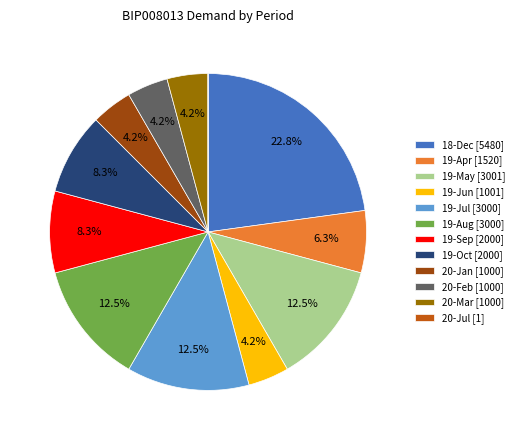

What is the ratio of the value at 19-Jul to the value at 19-Apr?

2.0